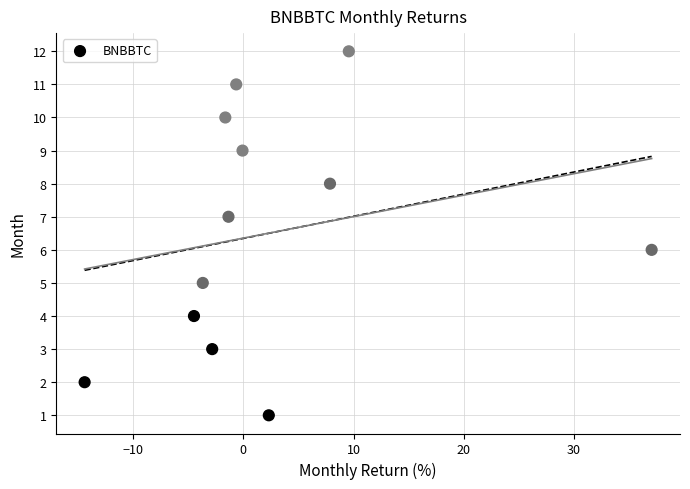

Count the number of points in this scatter plot.

12